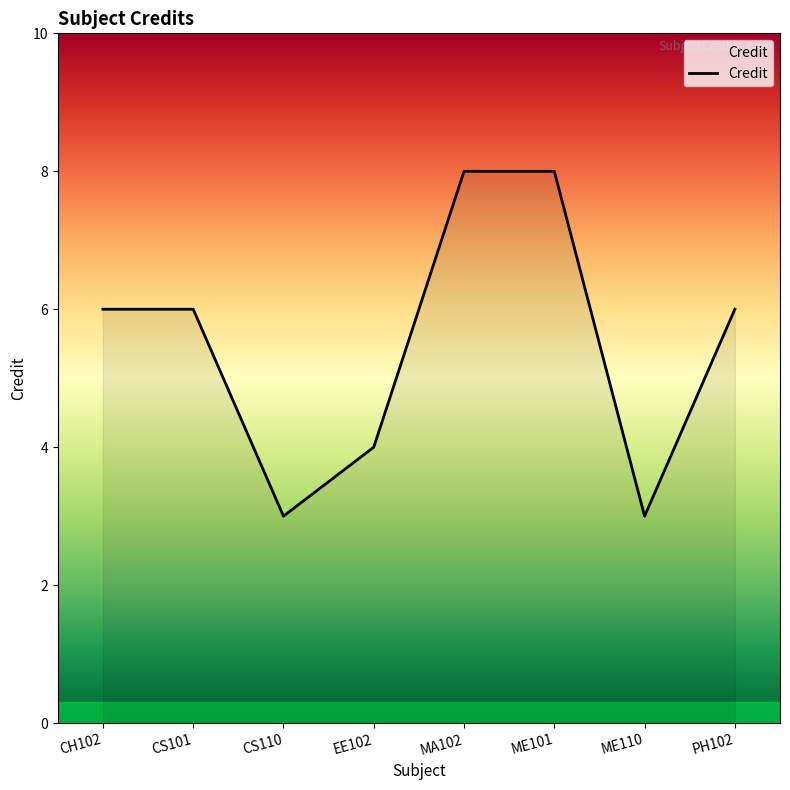

Reading left to right, transcribe all the data shown in this chart.

6	6	3	4	8	8	3	6